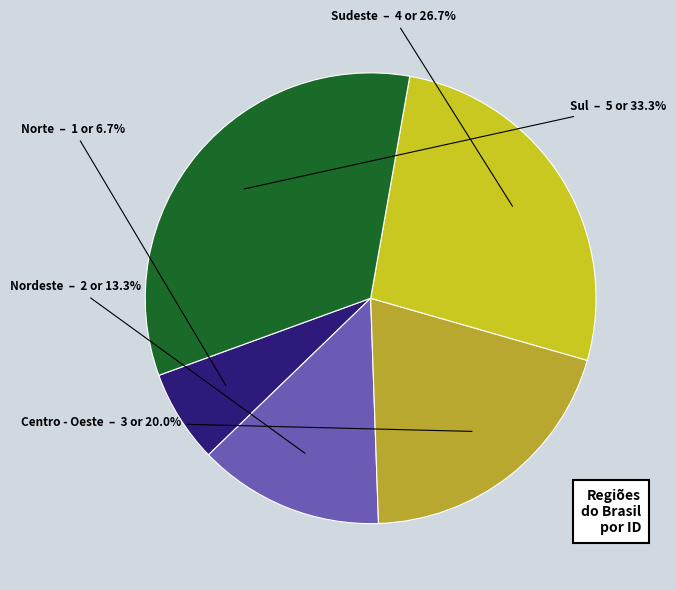

To the nearest percent, what percentage of the pie is Centro - Oeste?

20%